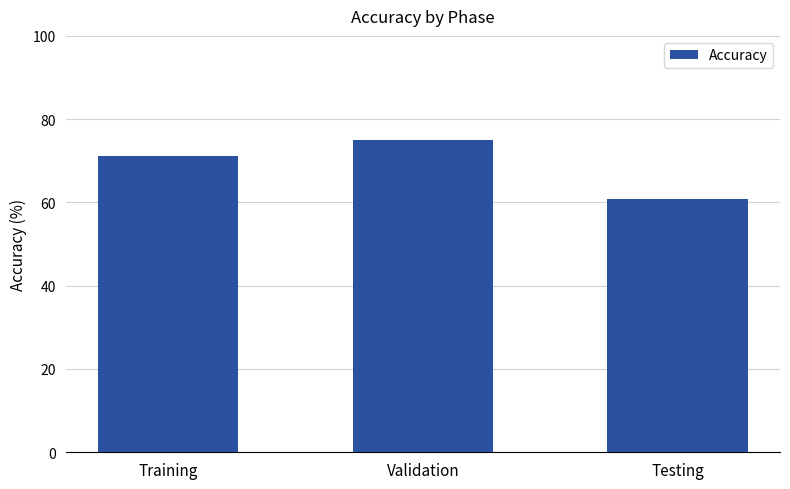

Reading left to right, what are all the values shown in this chart?

Training=71.1	Validation=75.0	Testing=60.7